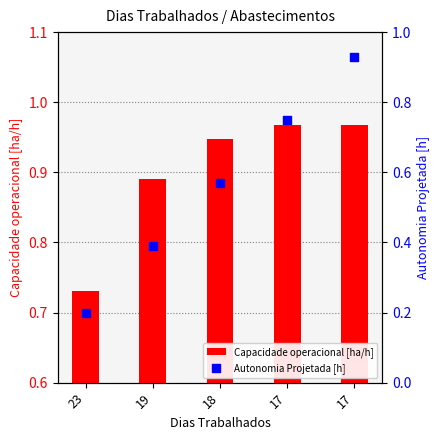

At how many categories does at least one series exceed 0?

5